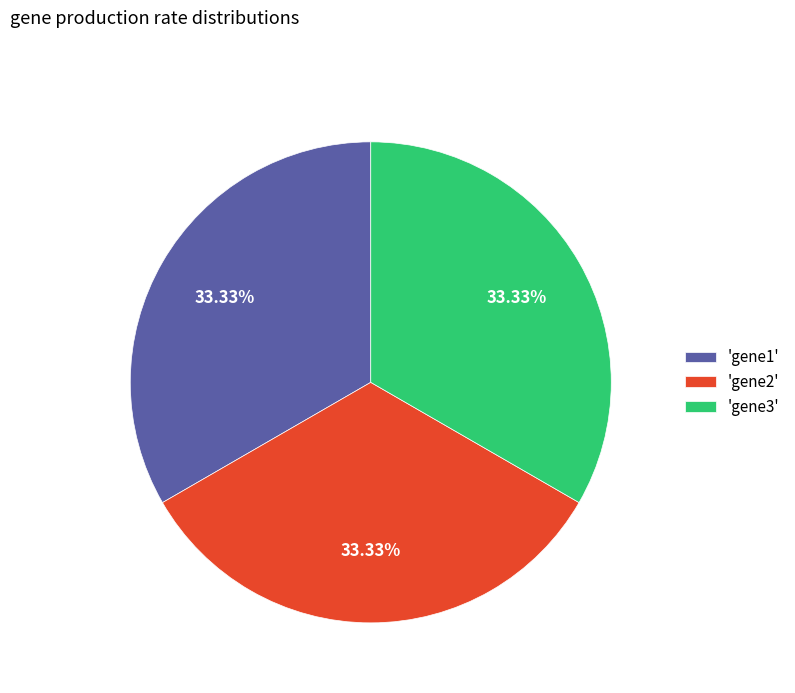

Is there any slice that represents more than half of the pie?

No